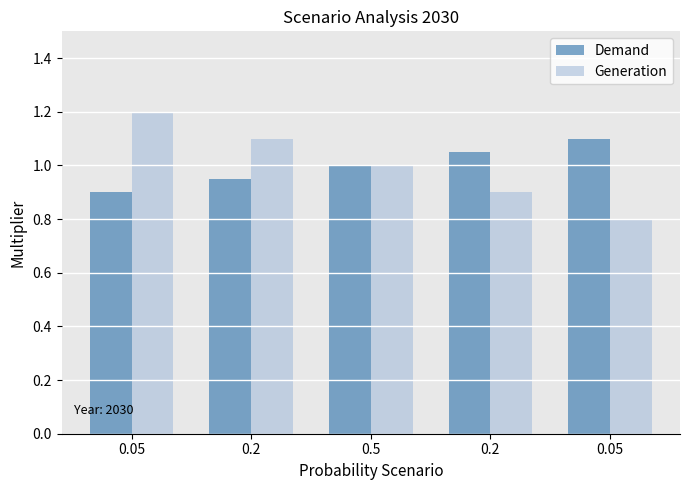

What is the smallest value displayed?

0.8